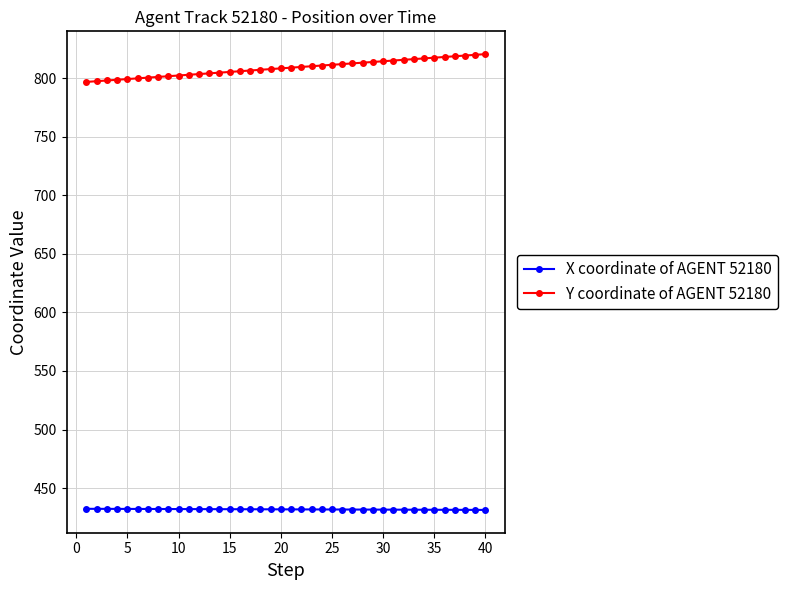

What is the average value of the Y coordinate of AGENT 52180 series?

808.6